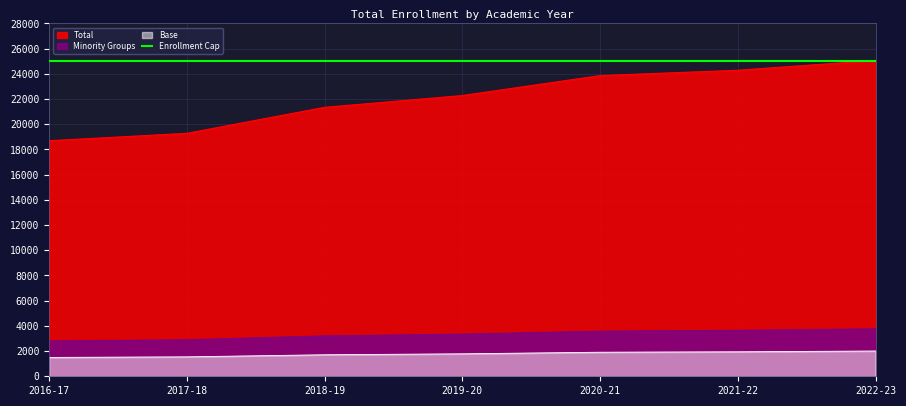

What is the change in value from 2018-19 to 2019-20?

+936